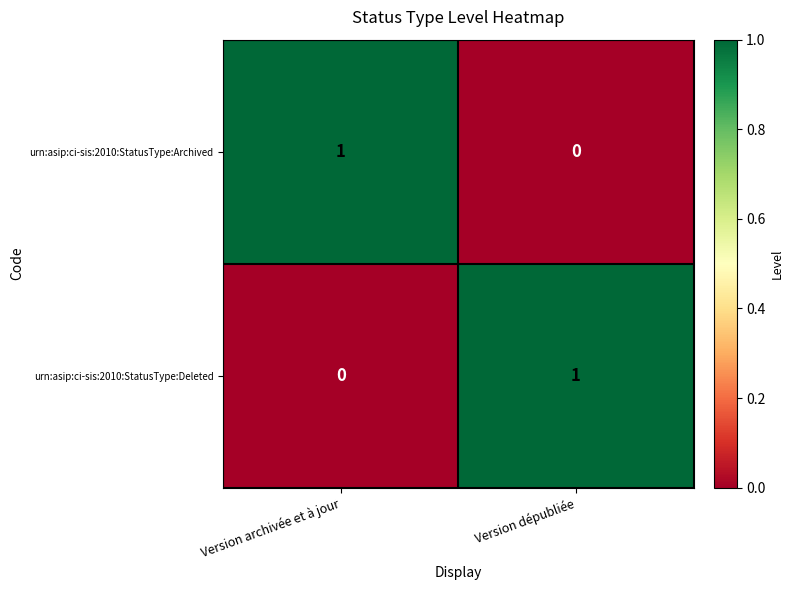

What is the greatest value displayed?

1